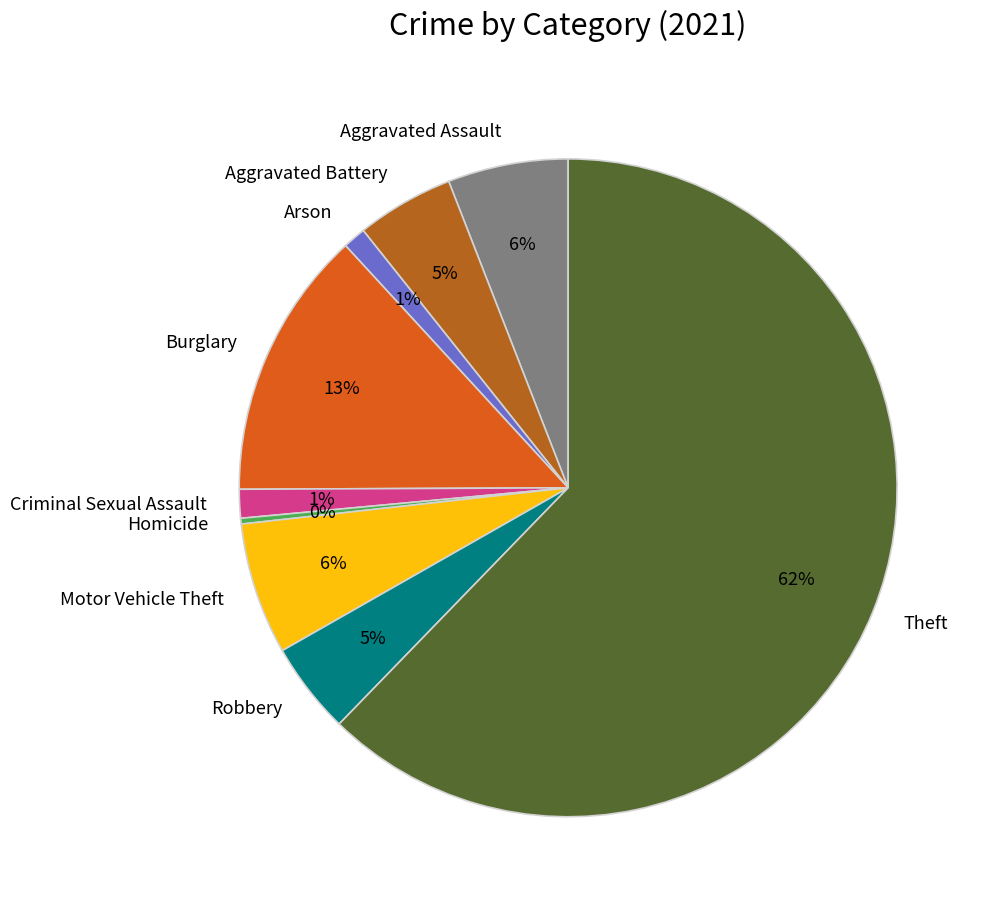

To the nearest percent, what portion does Criminal Sexual Assault represent?

1%